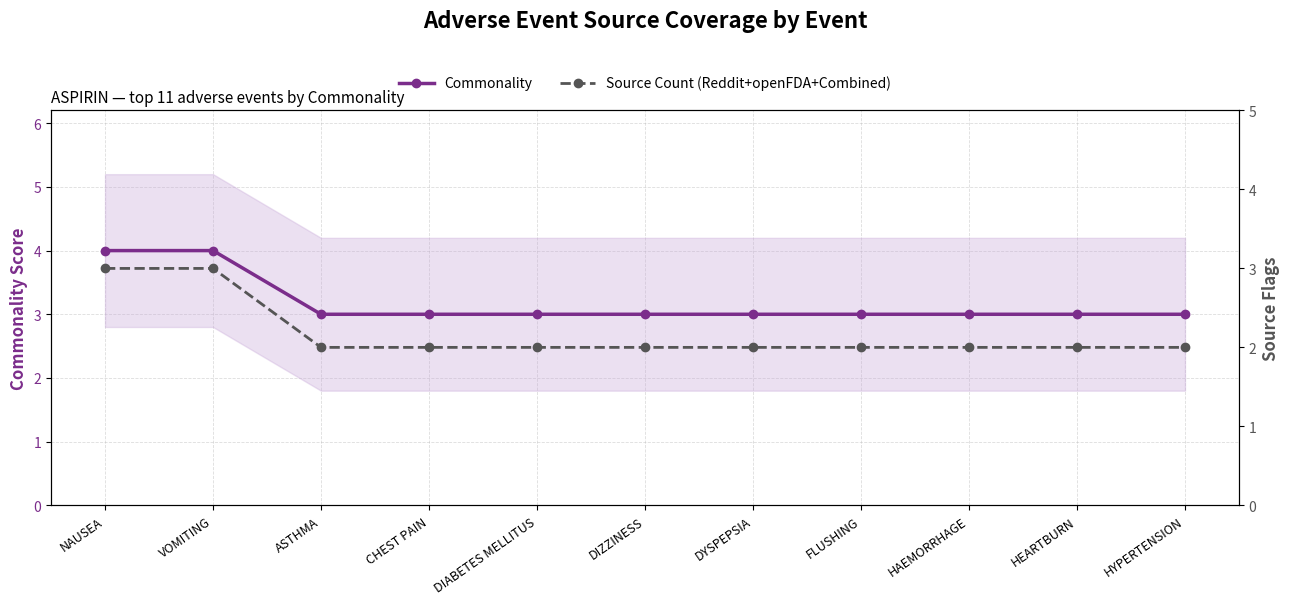

List the series in order of their peak value, highest first.

Commonality, Source Count (Reddit+openFDA+Combined)